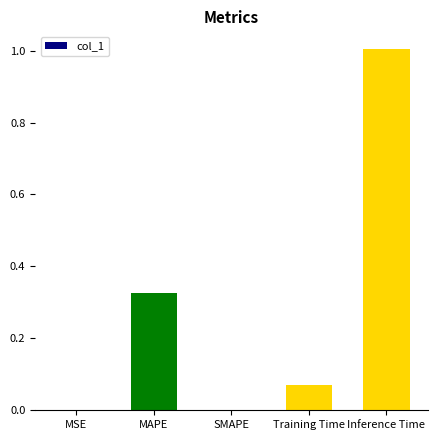

What is the sum of all values?

1.4